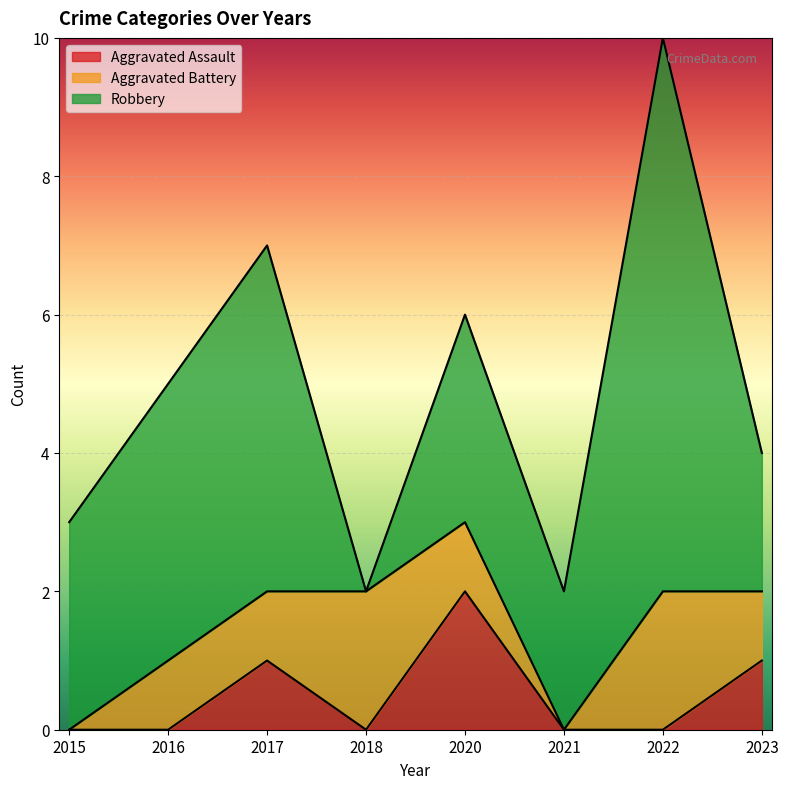

How many values in Aggravated Battery are above zero?

6